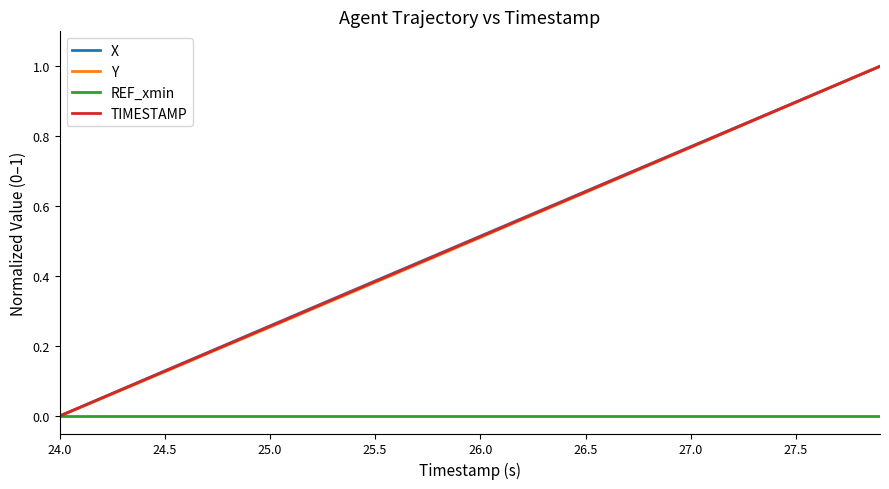

What are all the series names shown in the legend?

X, Y, REF_xmin, TIMESTAMP